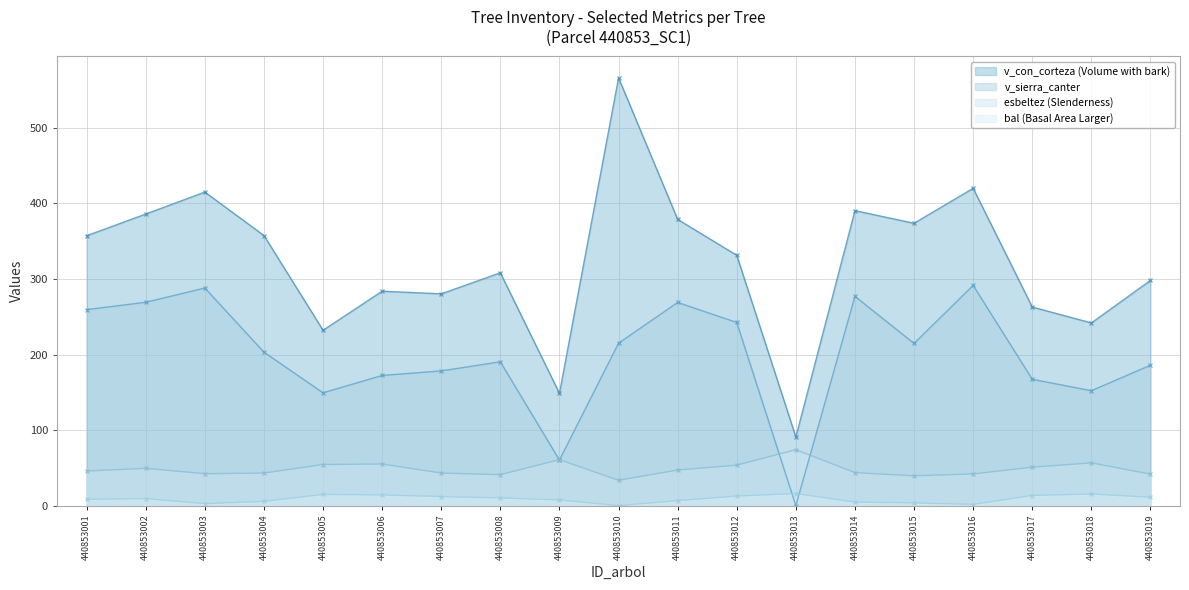

Which series has the largest total across all categories?

v_con_corteza (Volume with bark)